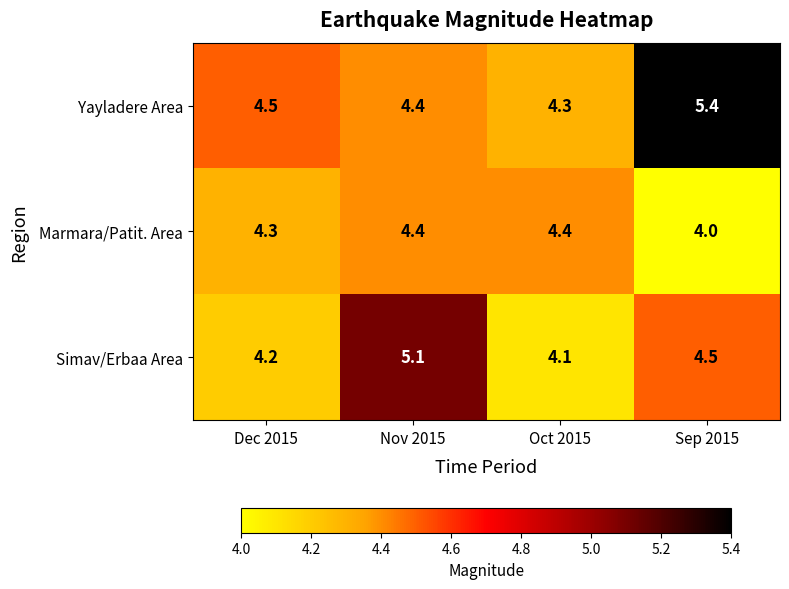

Reading left to right, what are all the values shown in this chart?

Yayladere Area: 4.5	4.4	4.3	5.4
Marmara/Patit. Area: 4.3	4.4	4.4	4.0
Simav/Erbaa Area: 4.2	5.1	4.1	4.5